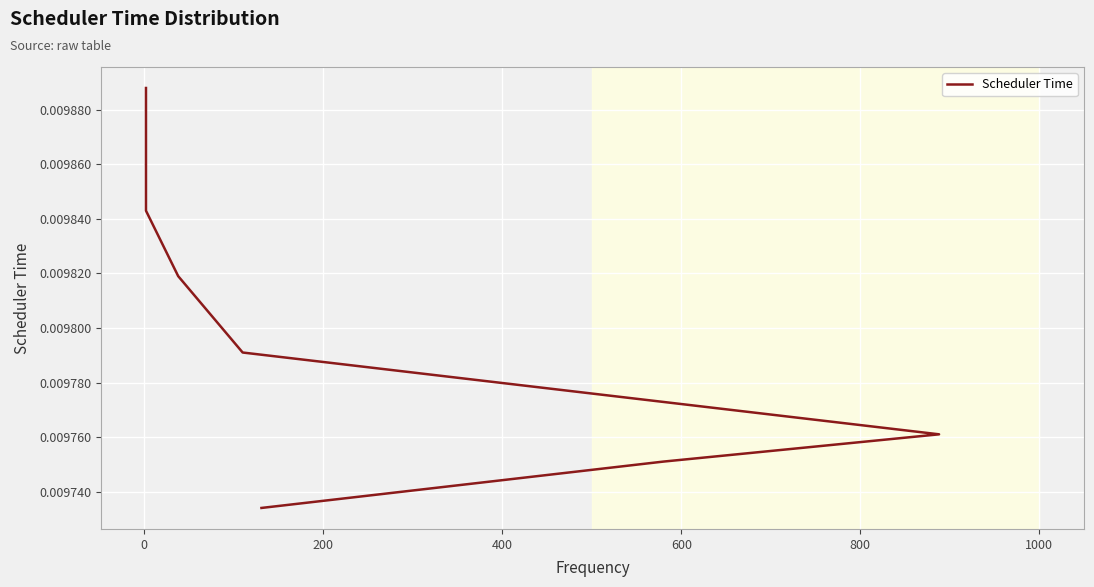

How many lines are shown in the chart?

1